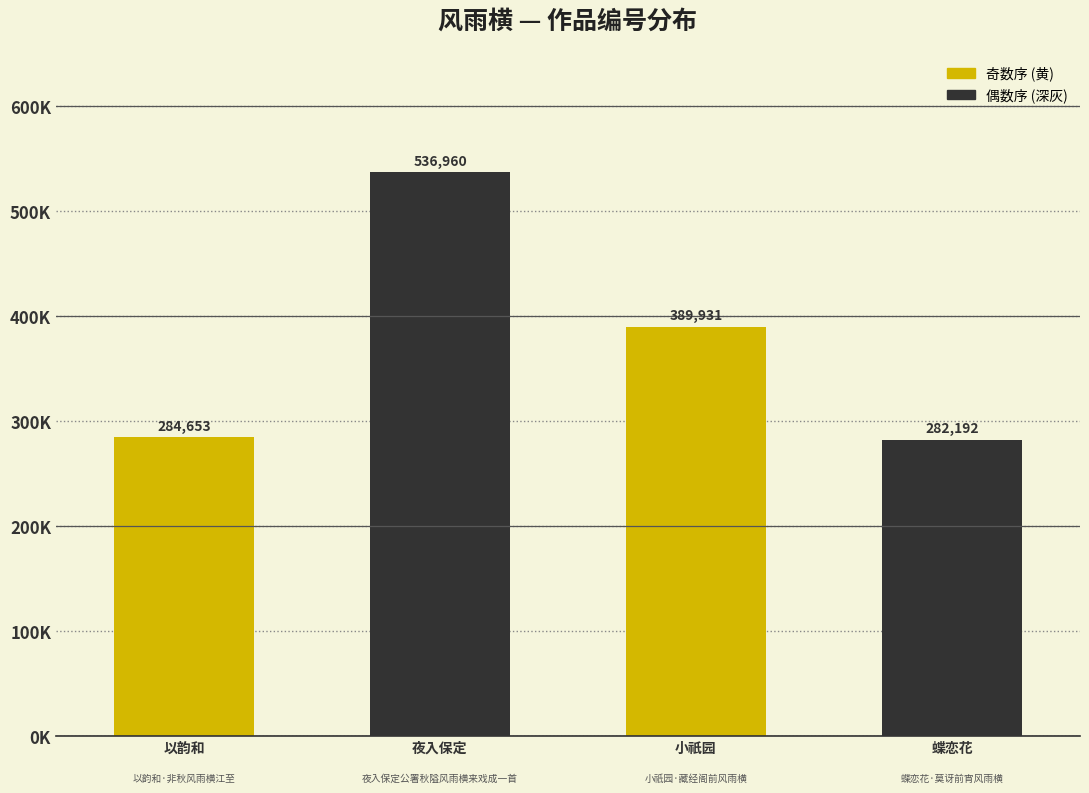

Does the chart contain any negative values?

No